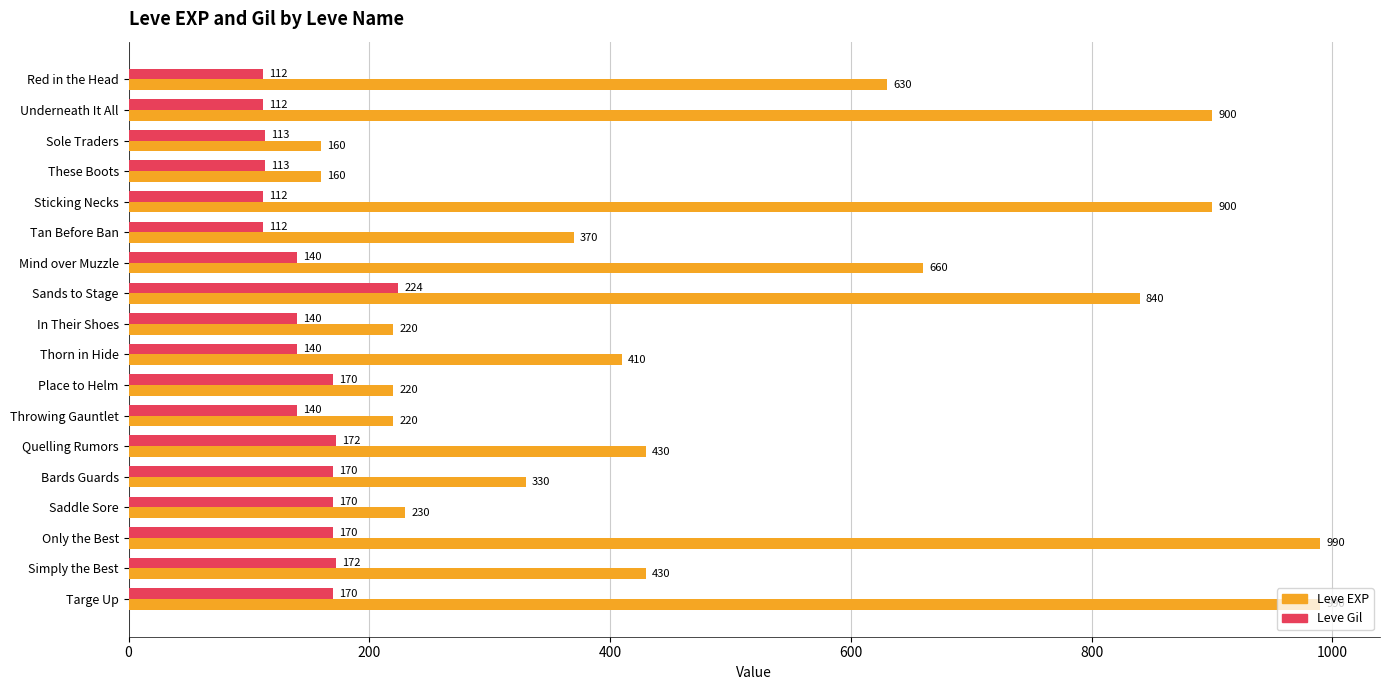

List the series in order of their overall mean, highest first.

Leve EXP, Leve Gil